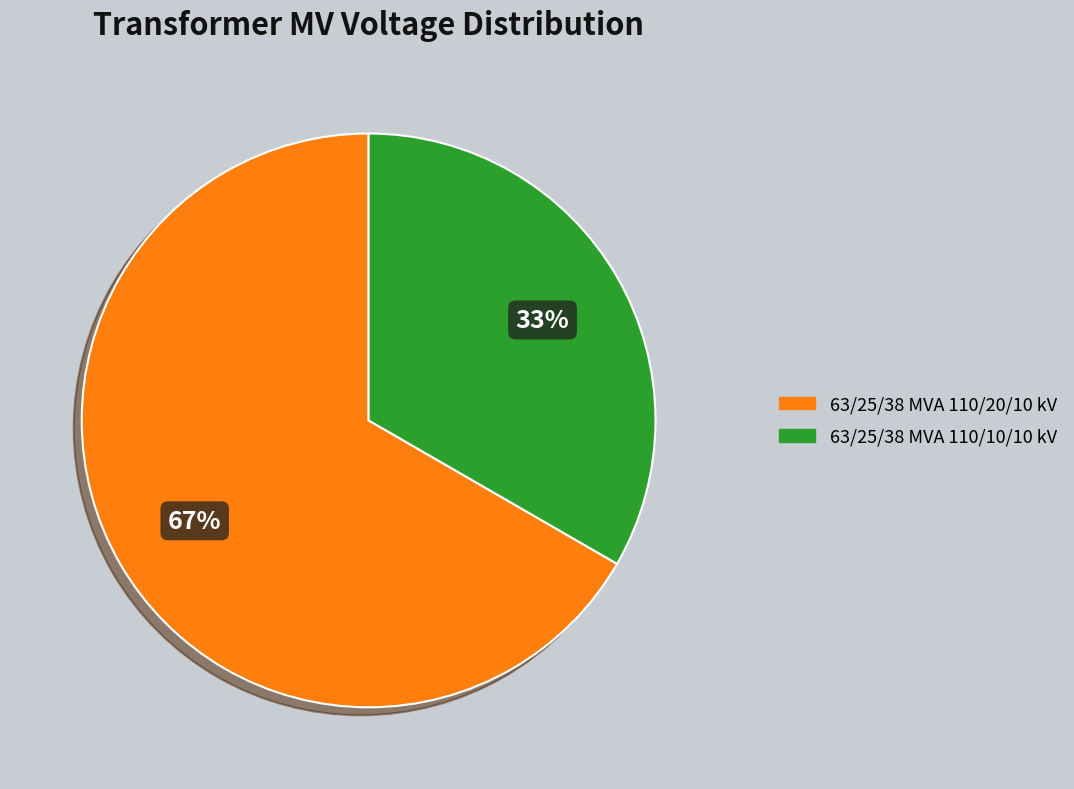

To the nearest percent, what is the average slice percentage?

50%